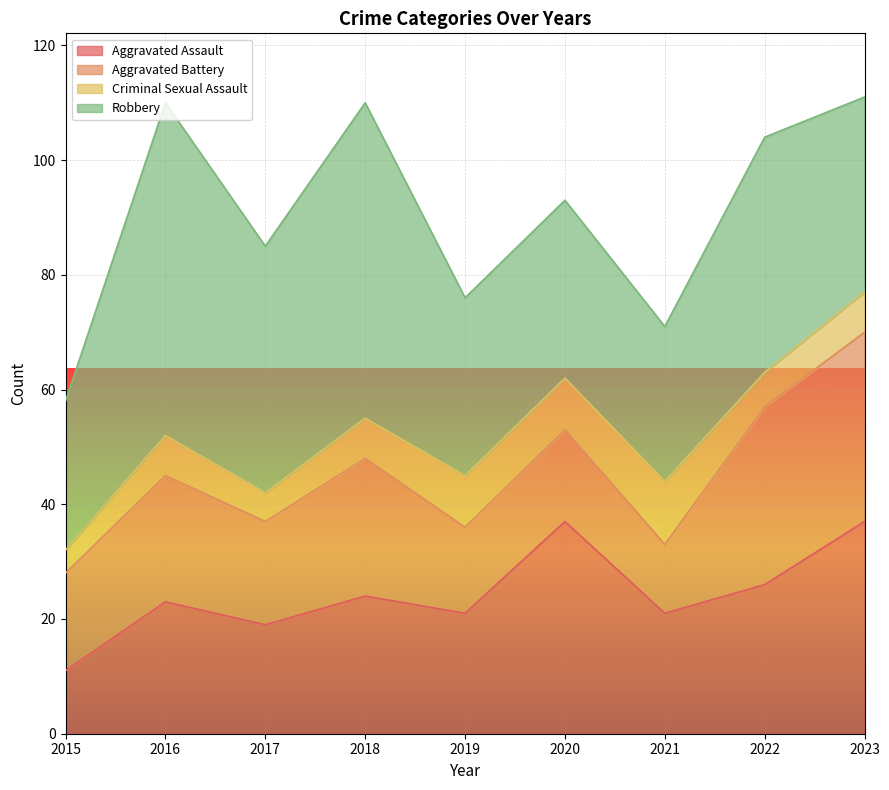

Is it true that Aggravated Battery equals 12 at 2017?

False